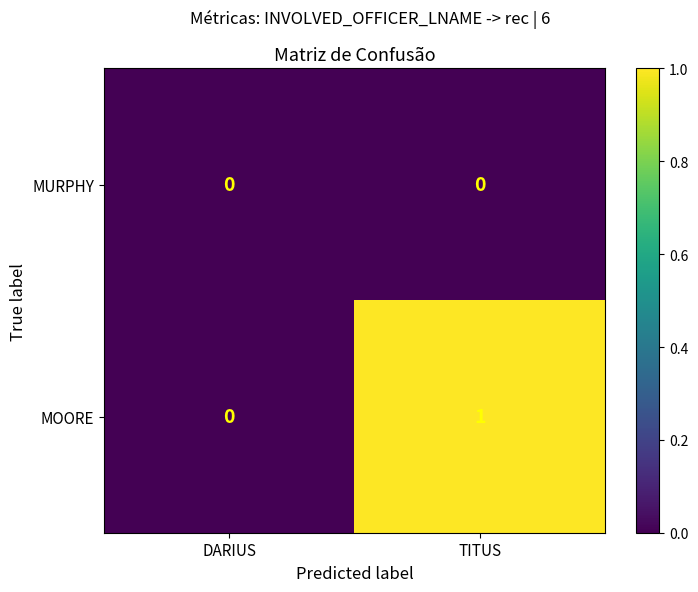

Is the value of MURPHY at TITUS greater than the value of MOORE at TITUS?

No